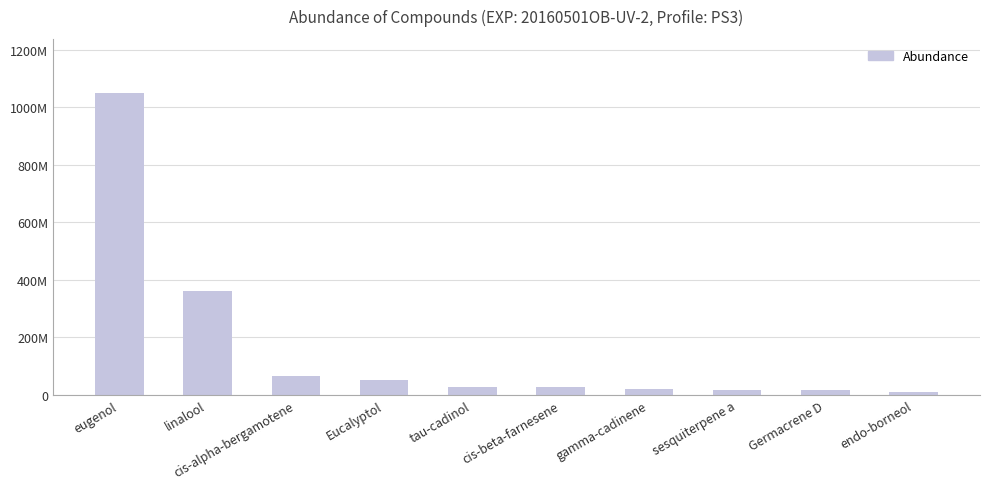

Rank the categories by value from highest to lowest.

eugenol, linalool, cis-alpha-bergamotene, Eucalyptol, tau-cadinol, cis-beta-farnesene, gamma-cadinene, sesquiterpene a, Germacrene D, endo-borneol